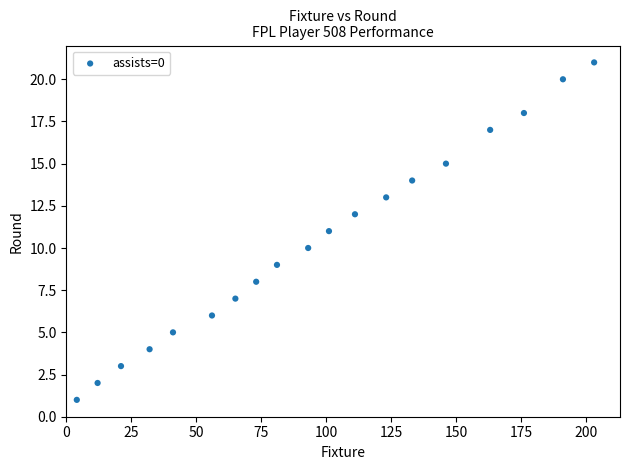

What is the range of X values (max minus min)?

199